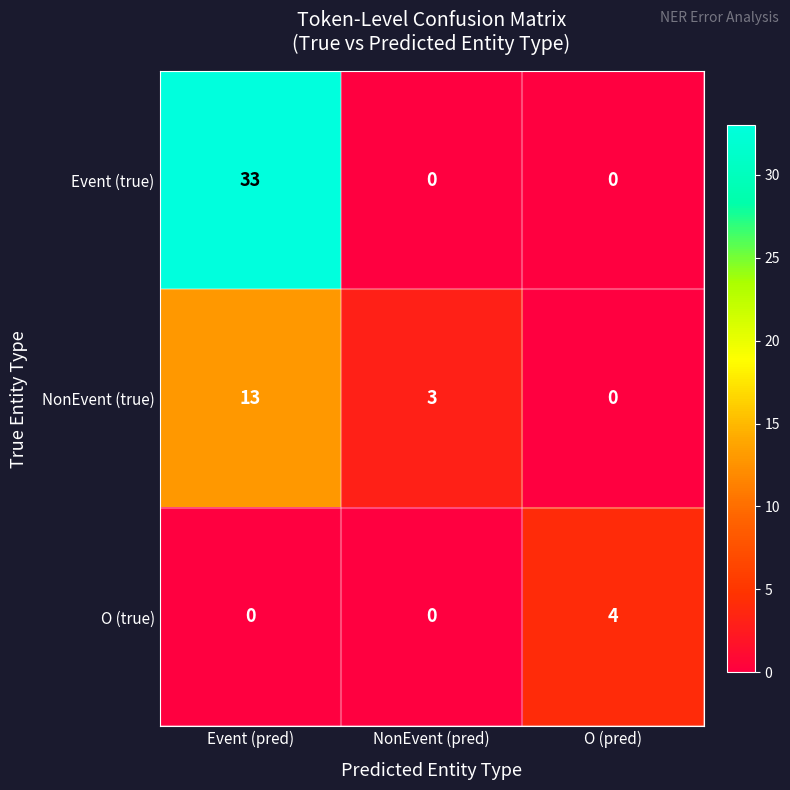

Is it true that NonEvent (true) equals 4 at NonEvent (pred)?

False